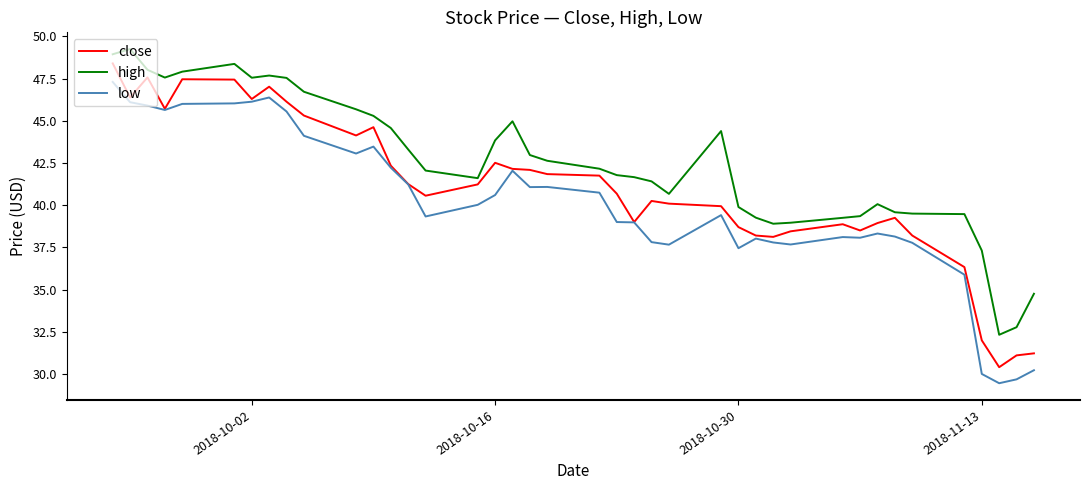

What are all the series names shown in the legend?

close, high, low